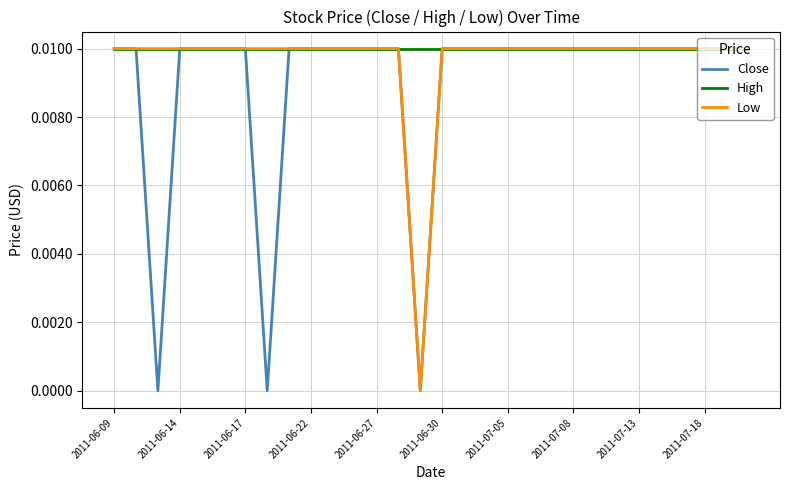

Is this an area chart (filled region under the line)?

No